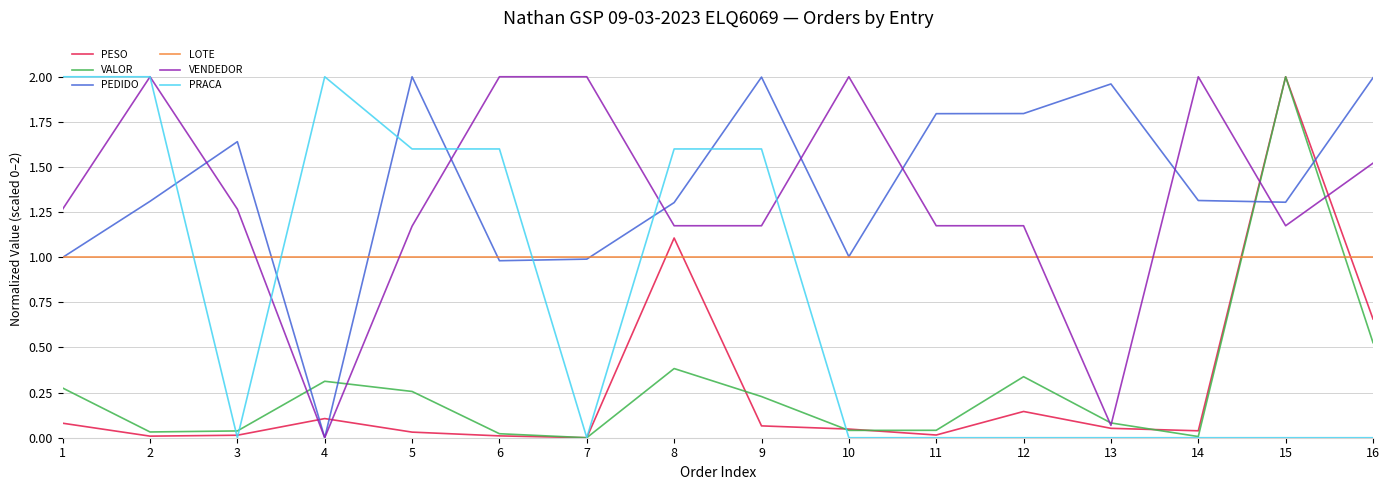

Is the value of PEDIDO at 9 greater than the value of LOTE at 7?

Yes